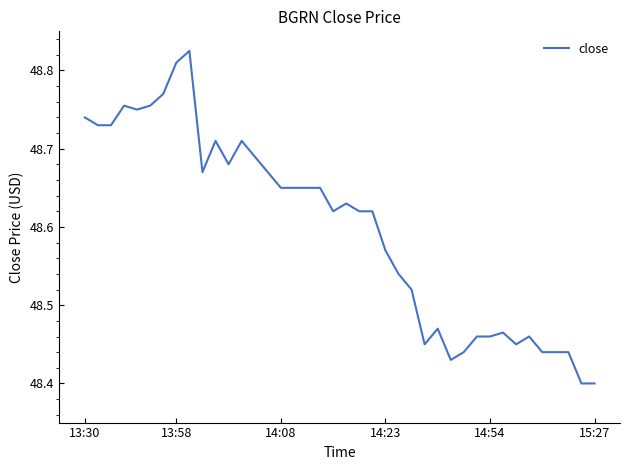

What is the difference between the maximum and minimum values?

0.4